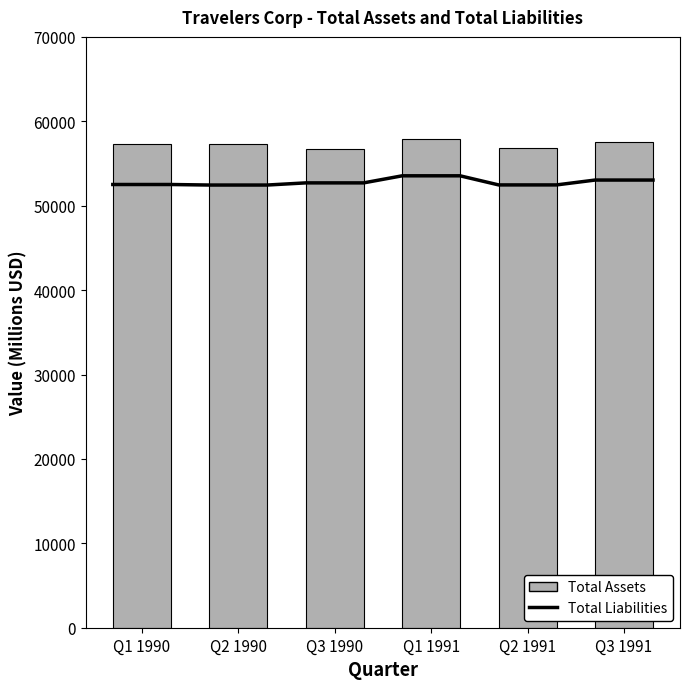

True or false: the data shows 57559.5 at Q3 1991.

True